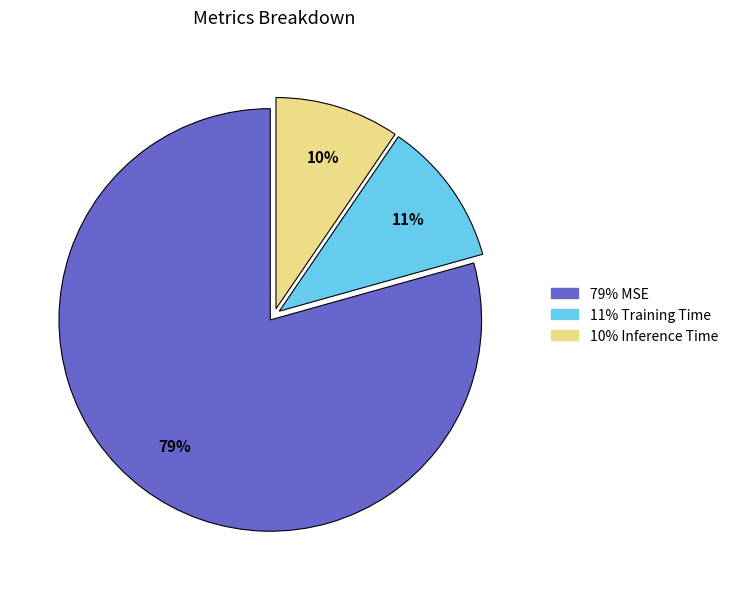

Does any single category account for the majority?

Yes